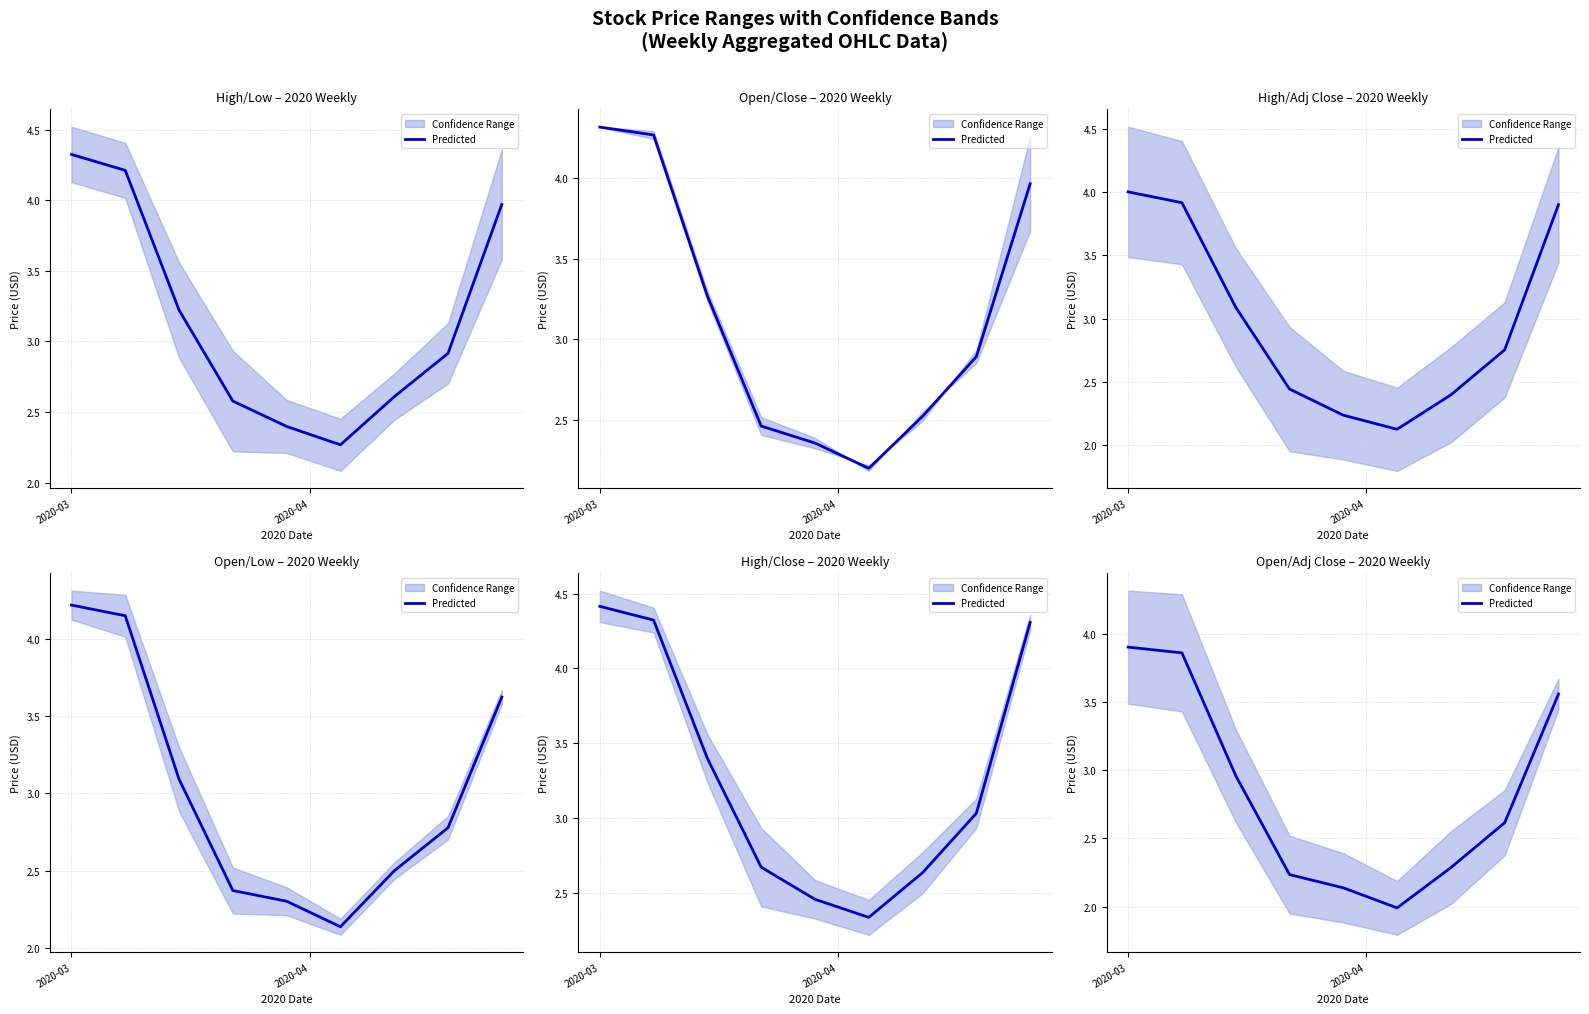

Is this an area chart (filled region under the line)?

No